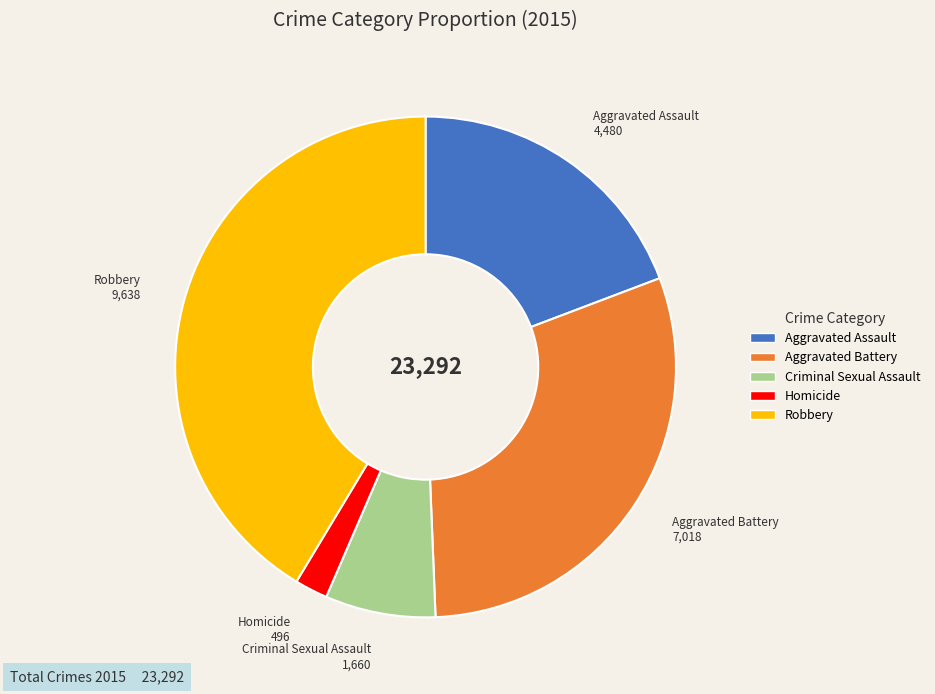

Which category has the biggest portion of the pie?

Robbery